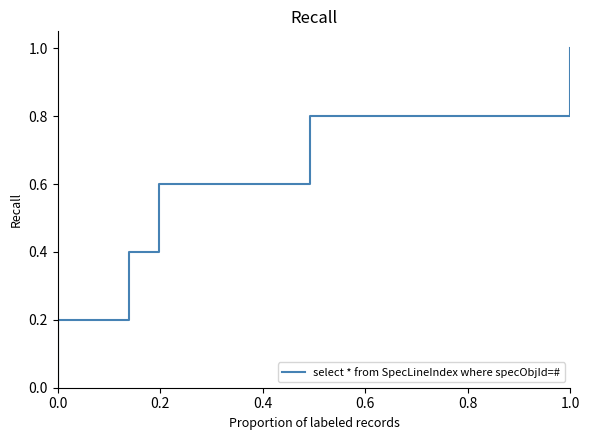

What is the sum of the values at 1.0 and 0.6?

1.6